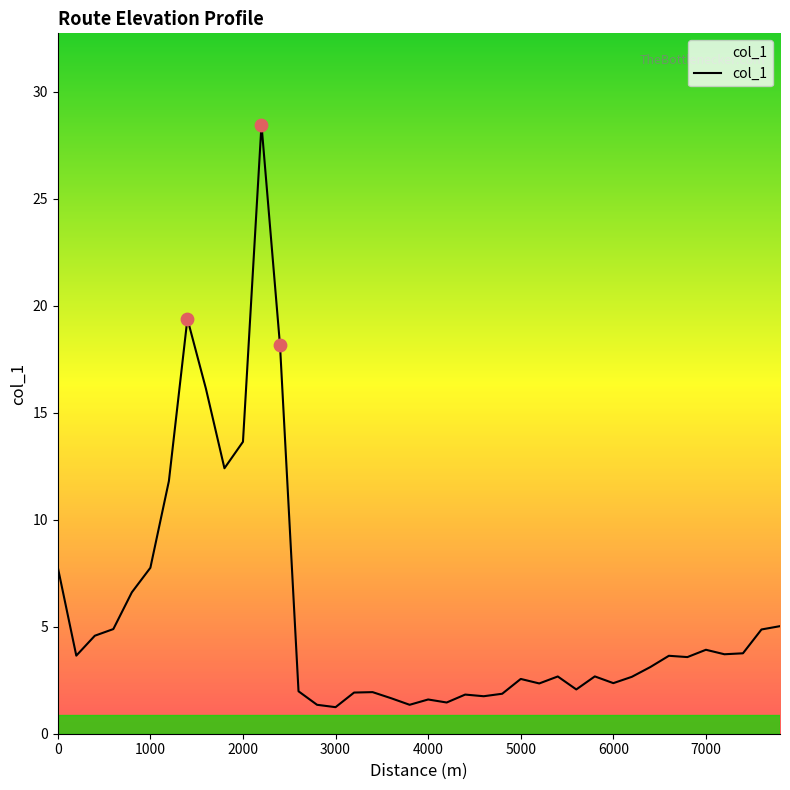

What is the difference between the maximum and minimum values?

27.2